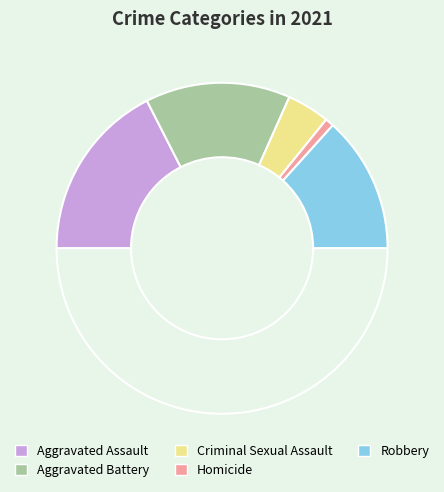

Which category has the biggest portion of the pie?

Aggravated Assault